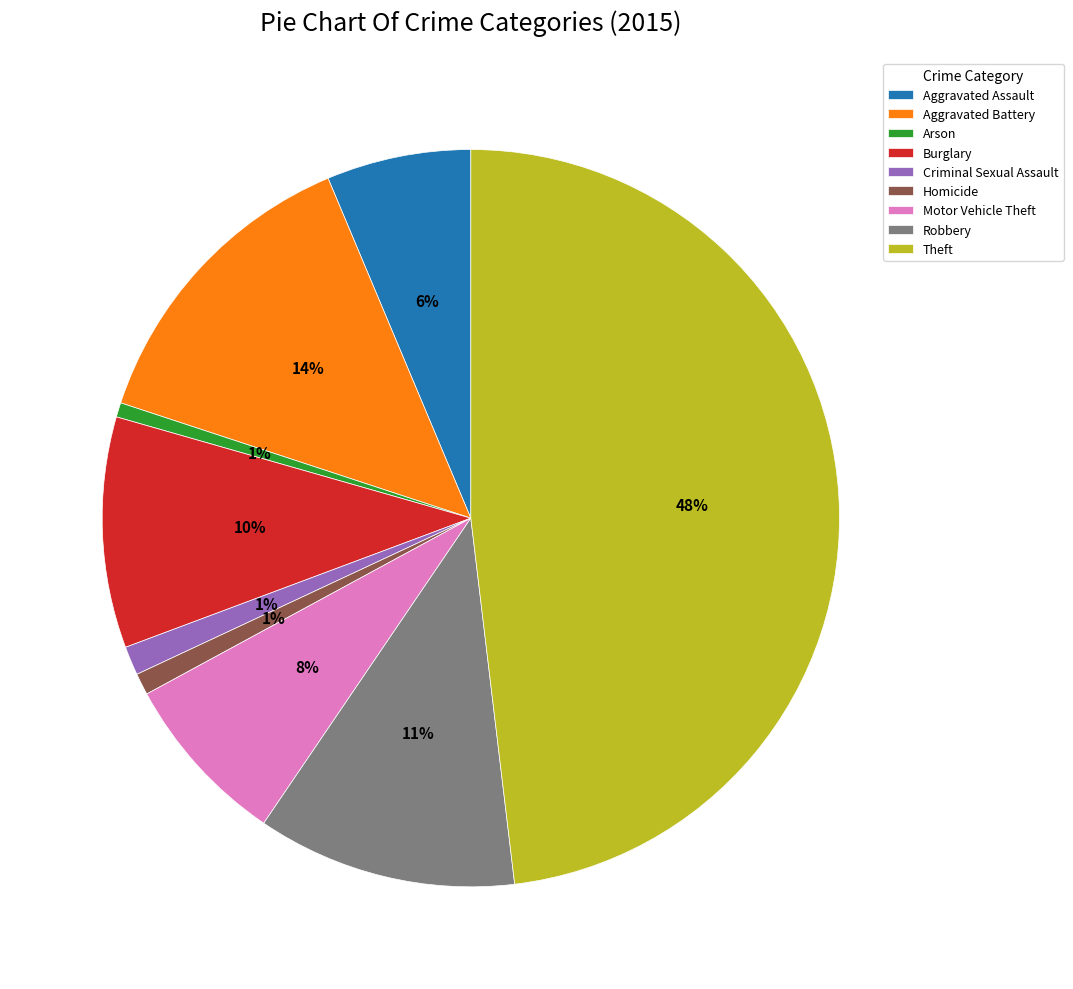

Which slice is the largest?

Theft